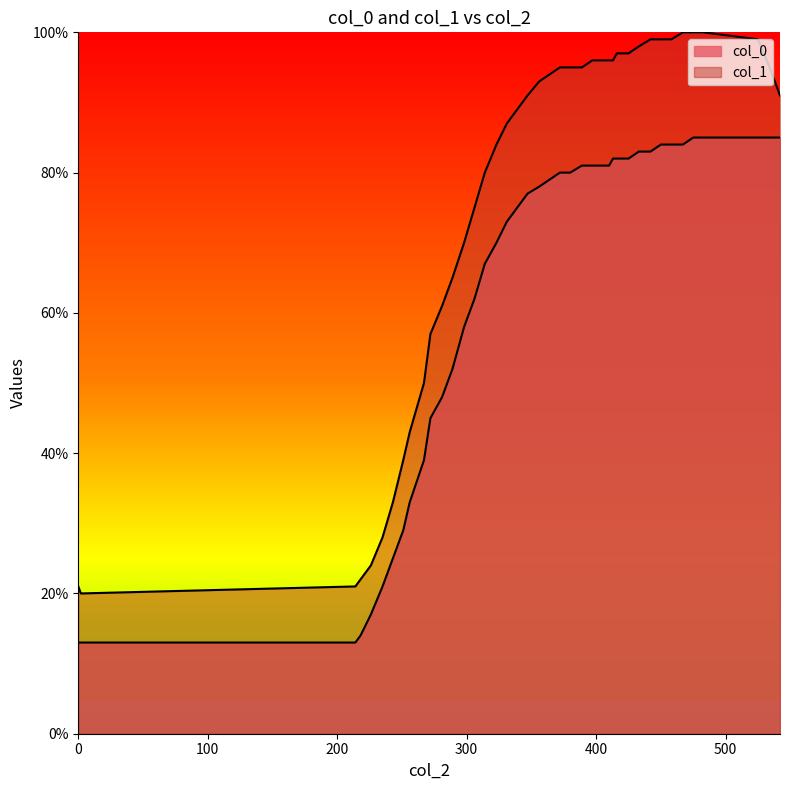

Reading right to left, extract all data points from this chart.

col_1: 542=91	534=95	525=99	483=100	475=100	467=100	458=99	450=99	442=99	433=98	425=97	416=97	413=96	410=96	397=96	389=95	380=95	372=95	364=94	356=93	347=91	339=89	331=87	323=84	314=80	306=75	298=70	289=65	281=61	272=57	267=50	256=43	251=39	243=33	235=28	226=24	218=22	214=21	2=20	0=21
col_0: 542=85	534=85	525=85	483=85	475=85	467=84	458=84	450=84	442=83	433=83	425=82	416=82	413=82	410=81	397=81	389=81	380=80	372=80	364=79	356=78	347=77	339=75	331=73	323=70	314=67	306=62	298=58	289=52	281=48	272=45	267=39	256=33	251=29	243=25	235=21	226=17	218=14	214=13	2=13	0=13